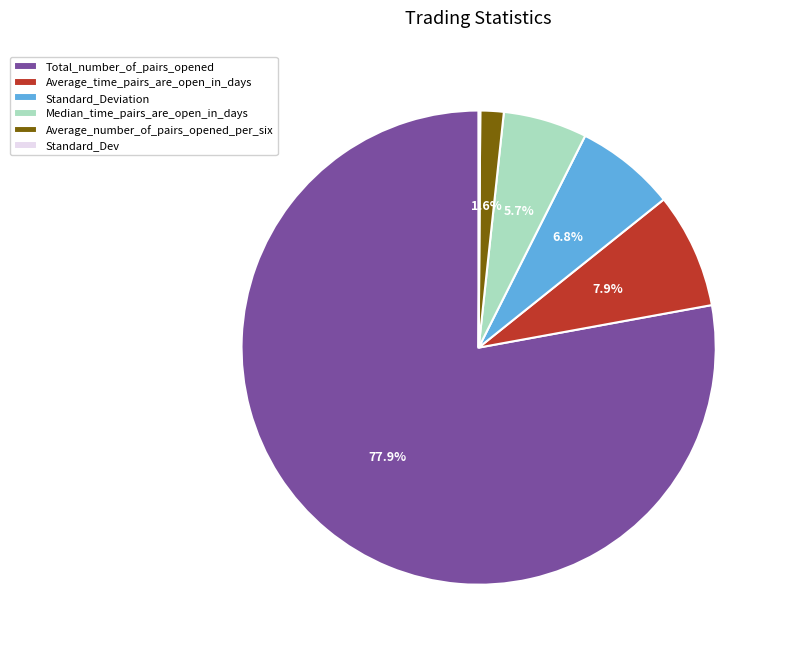

What percentage is NOT represented by Average_time_pairs_are_open_in_days?

92.1%